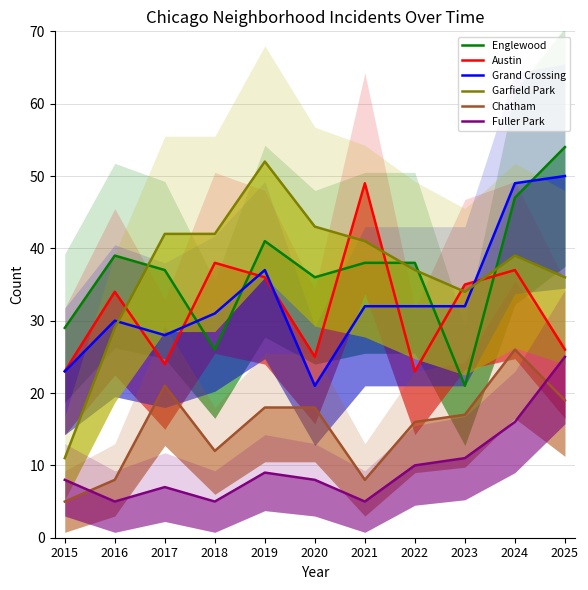

The value of Chatham at 2019 is 18. True or false?

True